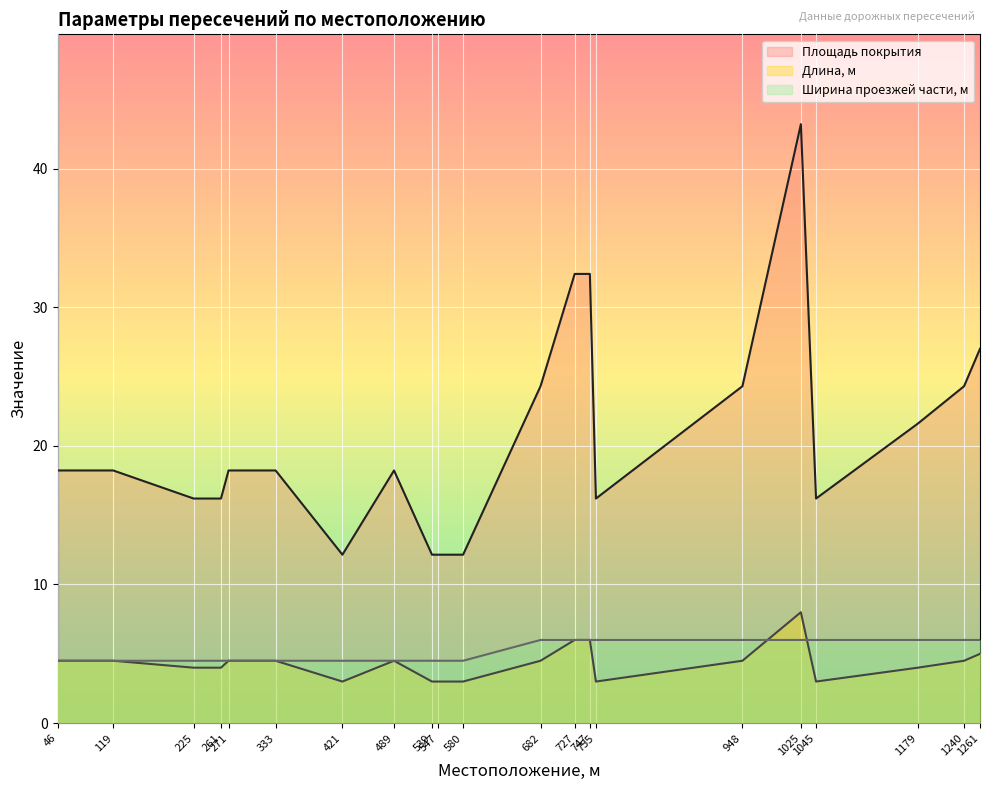

The value of Площадь покрытия at 547 is 4.1. True or false?

False